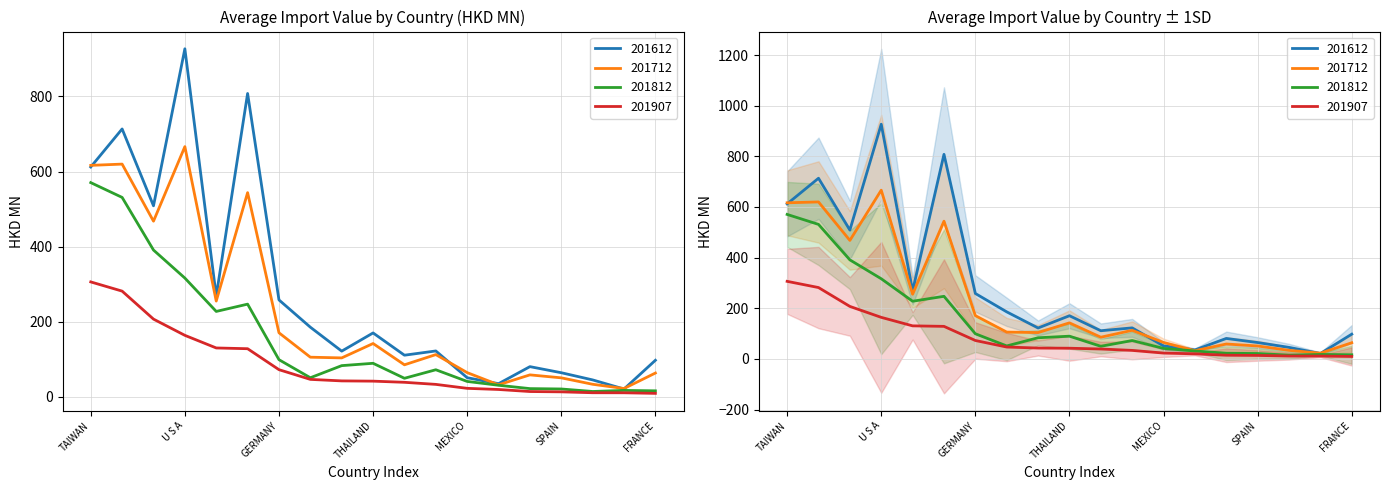

Does the chart display data point markers on the line(s)?

No